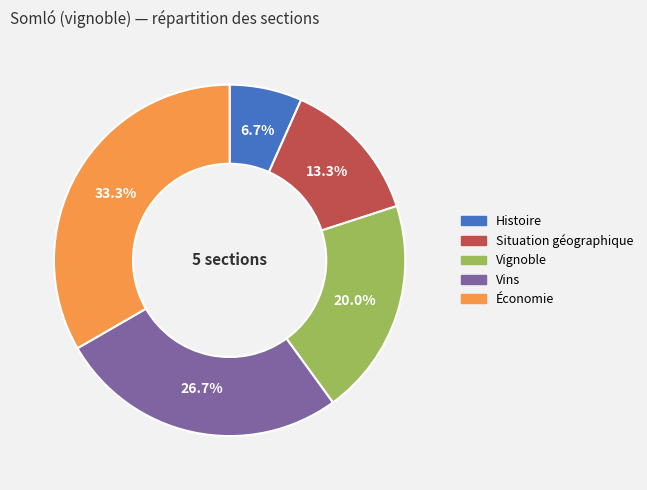

Rank the categories by value from highest to lowest.

Économie, Vins, Vignoble, Situation géographique, Histoire